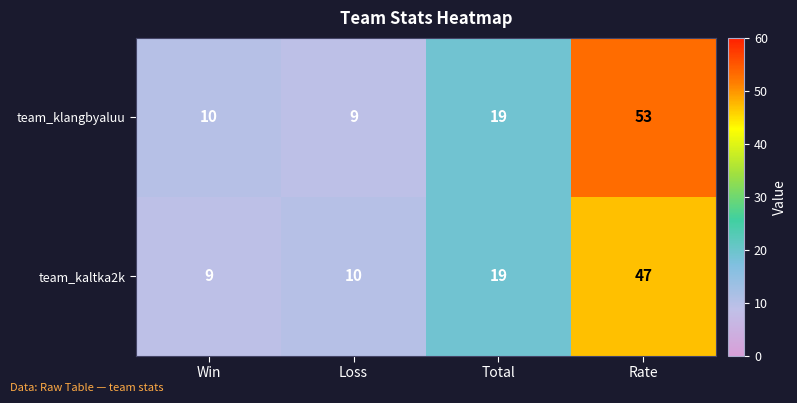

What is the minimum value shown in the chart?

9